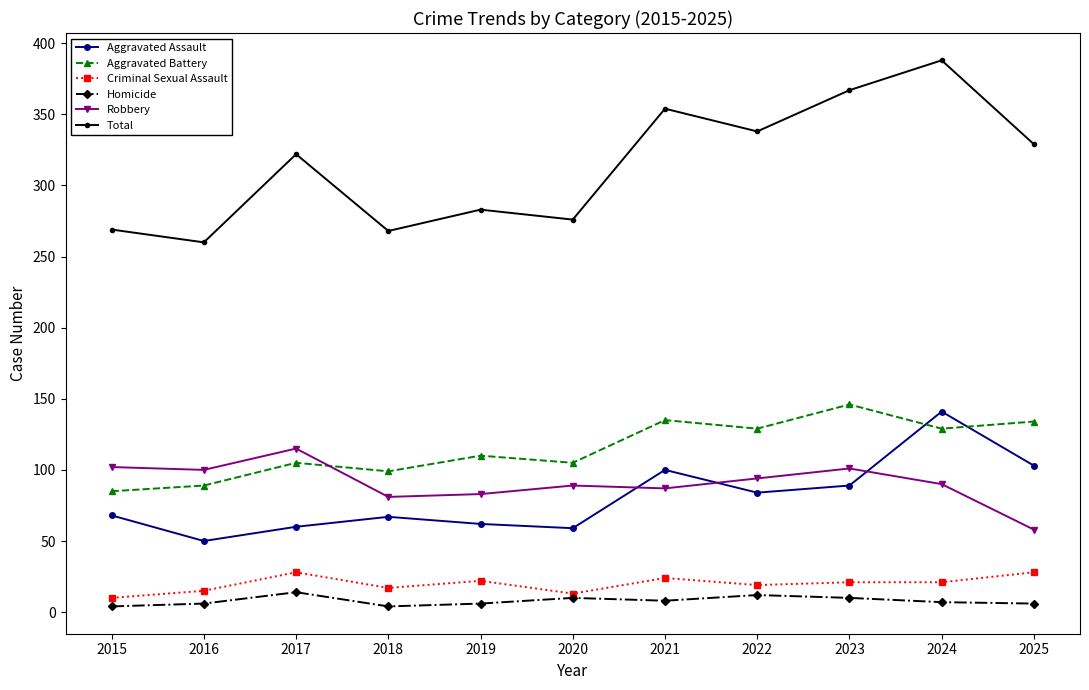

In Aggravated Battery, how many points are higher than both neighbors (excluding endpoints)?

4